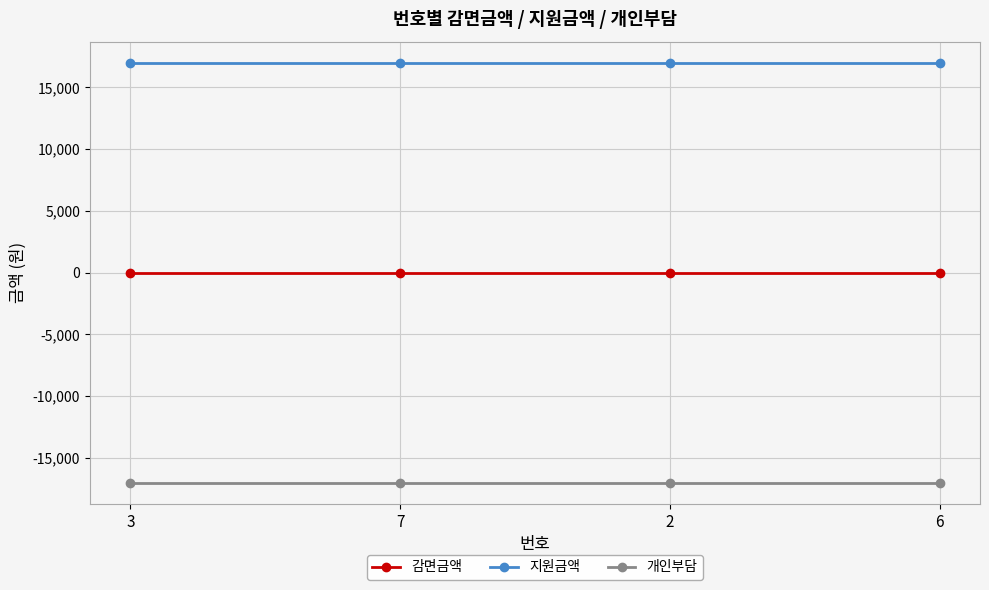

Reading right to left, list all the values displayed in this chart.

감면금액: 0	0	0	0
지원금액: 17000	17000	17000	17000
개인부담: -17000	-17000	-17000	-17000